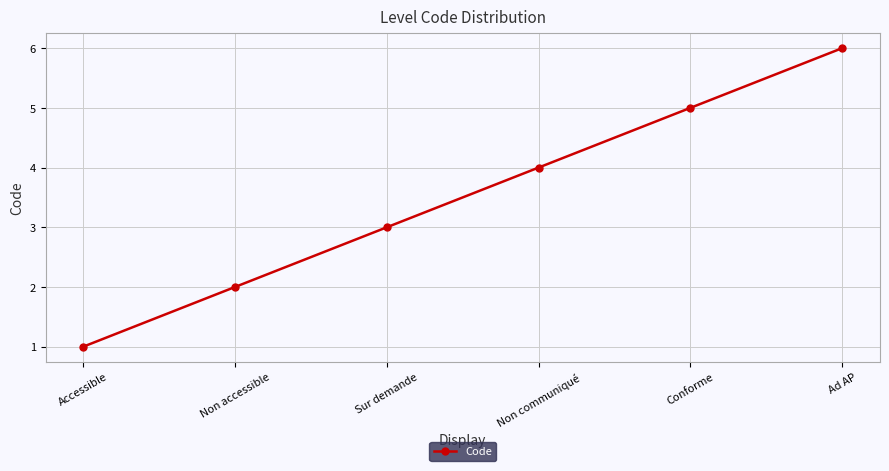

What is the average value?

4